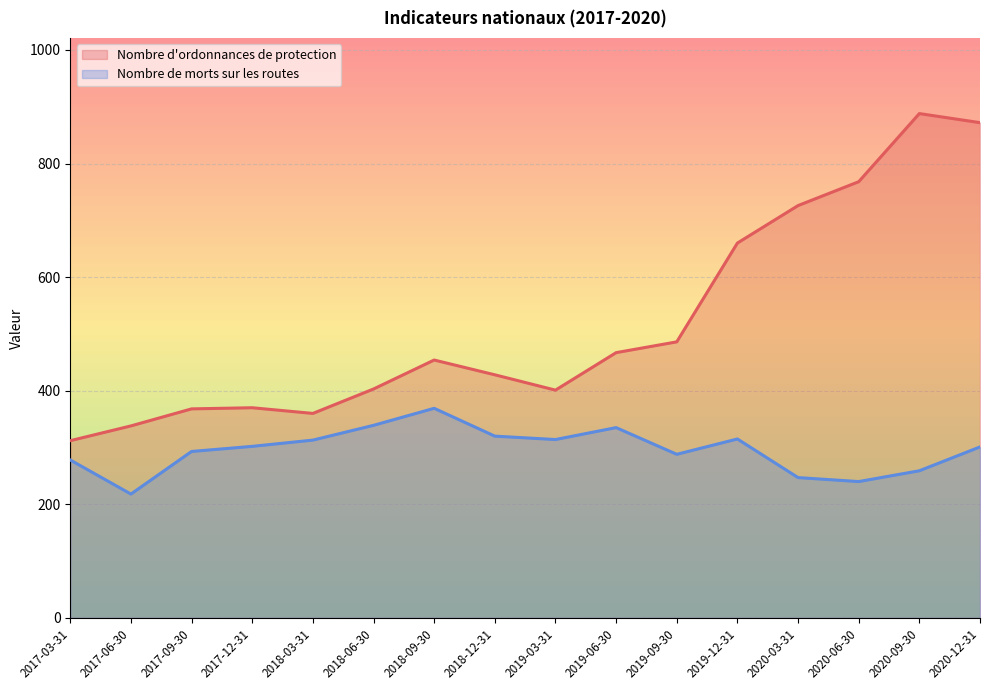

Between 2019-03-31 and 2018-03-31, which is larger?

2019-03-31